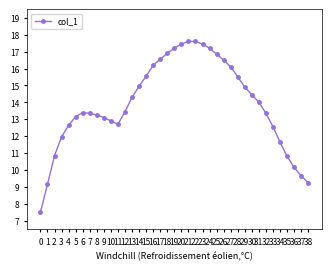

Does the chart have visible grid lines?

No